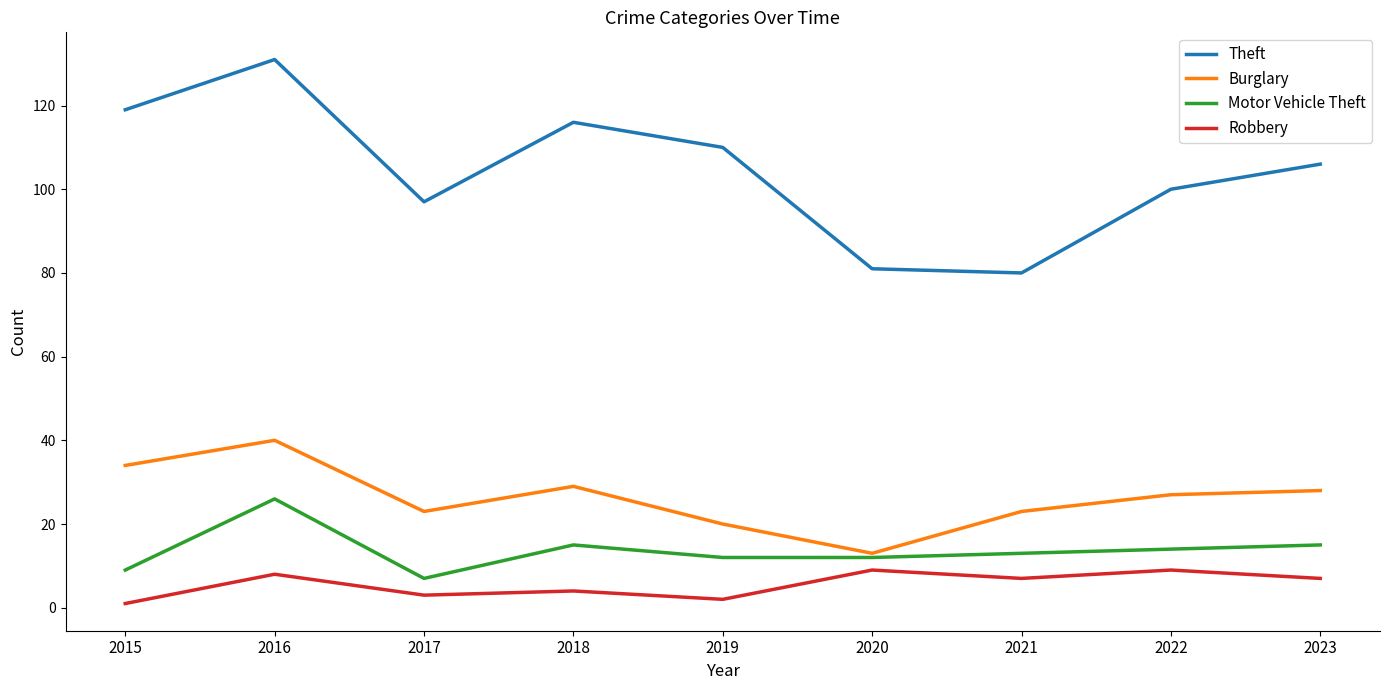

True or false: Robbery and Burglary intersect in this chart.

False